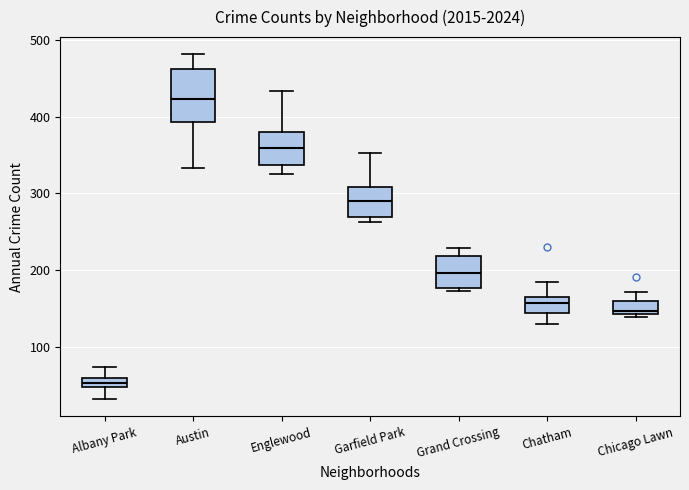

Where is the lower edge of the box for Chatham on the y-axis? The values are not printed on the chart, so give them approximately, as read against the axis.

140